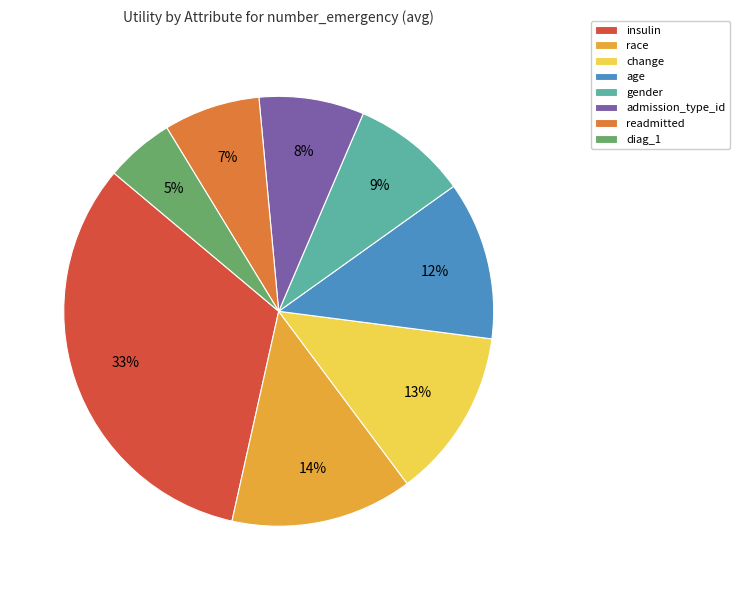

What is the smallest slice in the pie chart?

diag_1